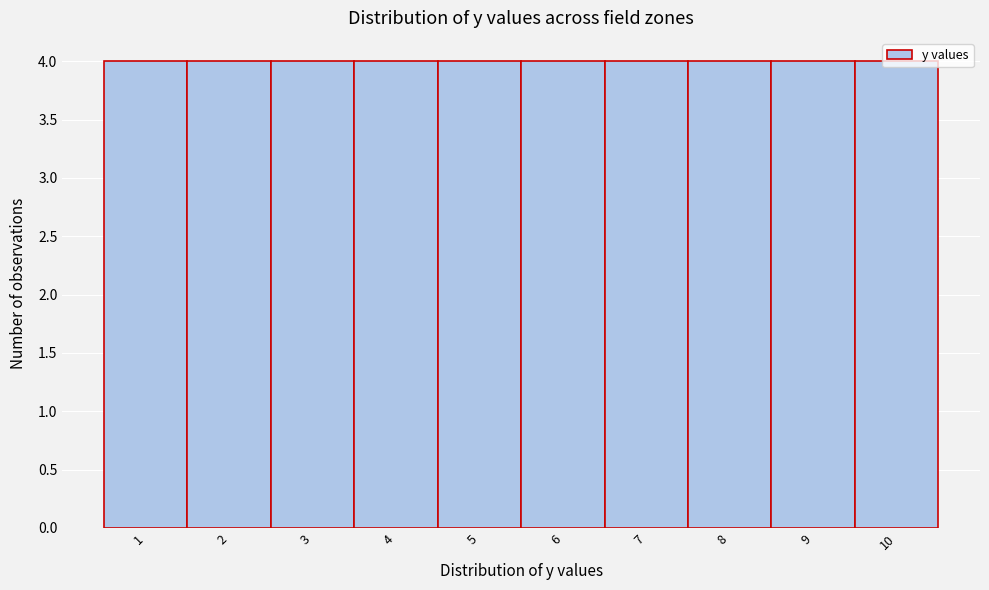

Reading left to right, transcribe this chart: for each bar, give the range it covers on the x-axis and its height. The values are not printed on the chart, so give them approximately, as read against the axis.

0.5 to 1.5: 4
1.5 to 2.5: 4
2.5 to 3.5: 4
3.5 to 4.5: 4
4.5 to 5.5: 4
5.5 to 6.5: 4
6.5 to 7.5: 4
7.5 to 8.5: 4
8.5 to 9.5: 4
9.5 to 10.5: 4